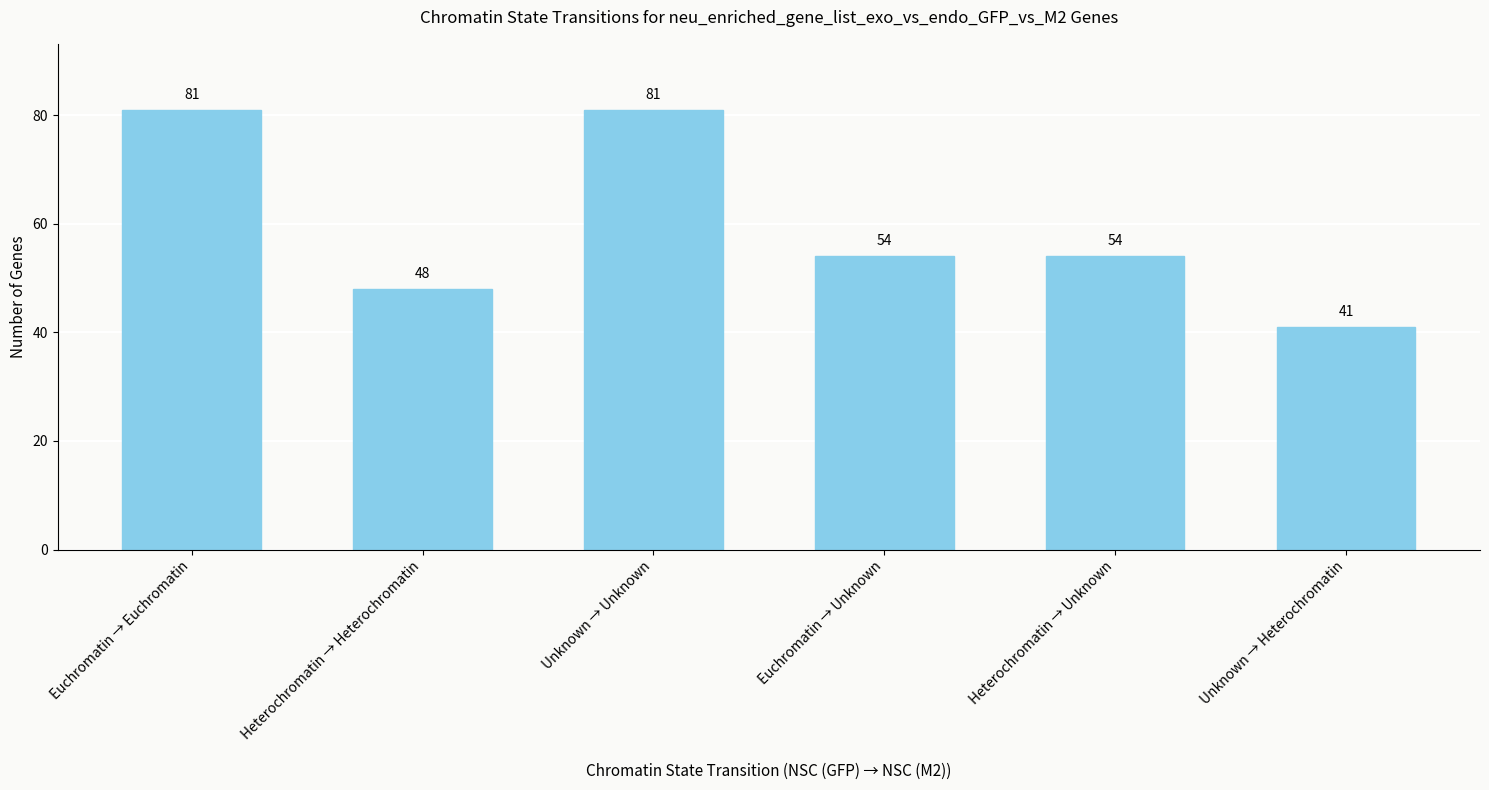

How many values are between 48 and 81?

5